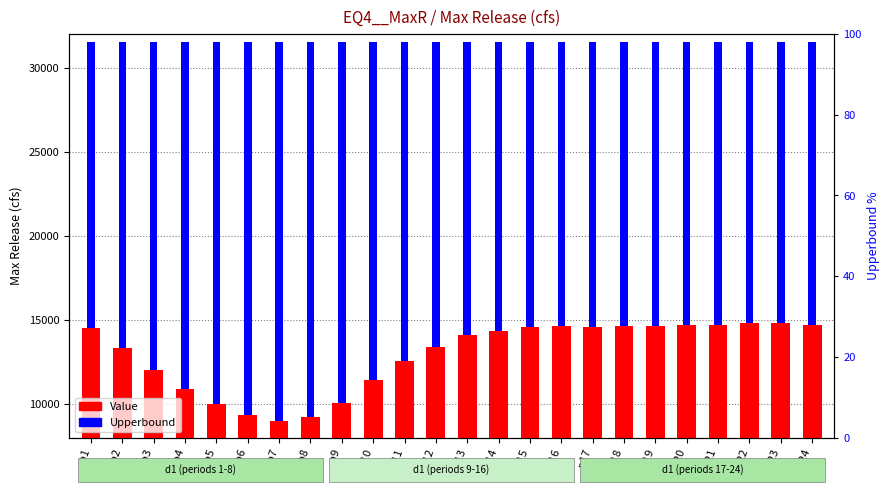

True or false: Upperbound (cfs) has a value of 26457.6 at p23.

False